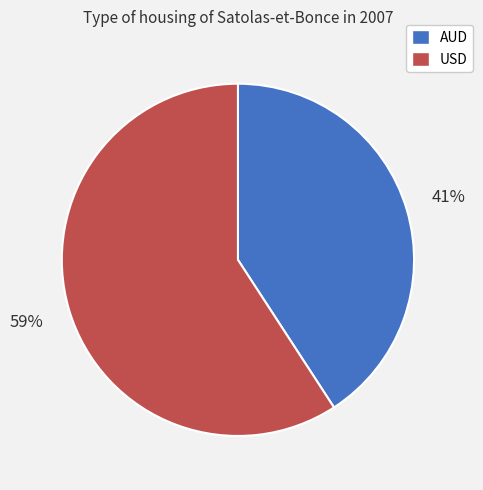

To the nearest percent, what is the difference between the largest and smallest slice percentages?

18%